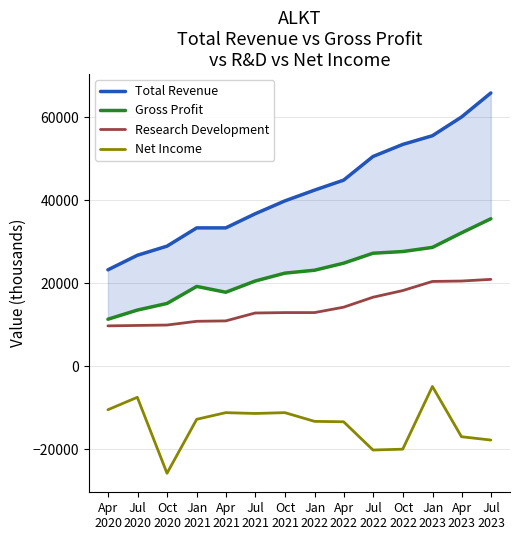

True or false: Research Development and Net Income cross at least once.

False